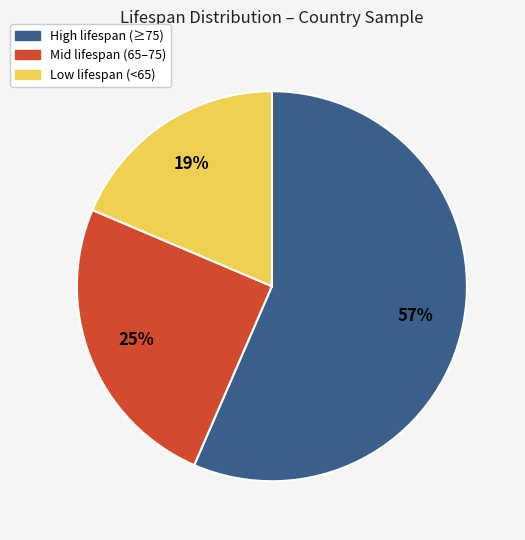

To the nearest percent, what portion does Low lifespan (<65) represent?

19%